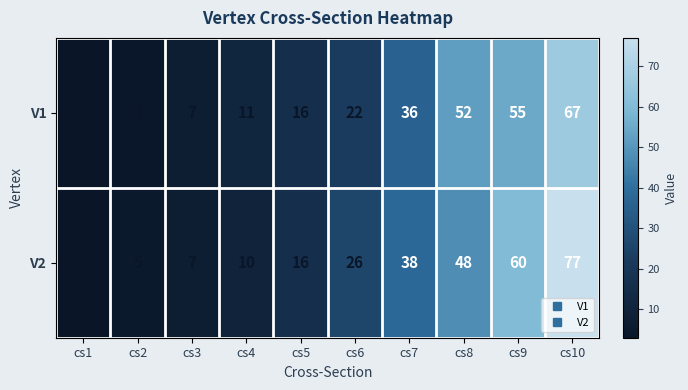

How many data points does each series have?

10